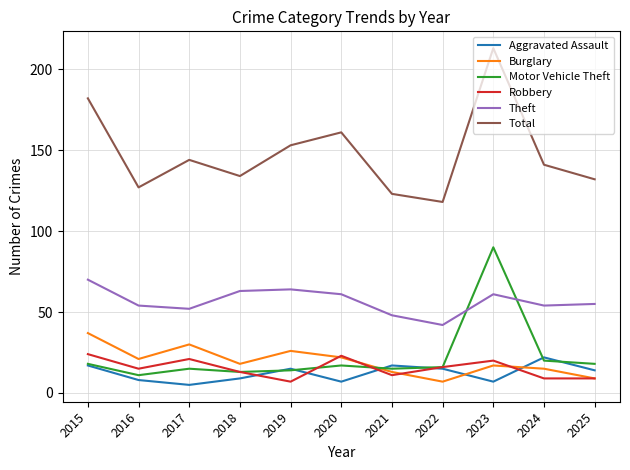

At which label does Motor Vehicle Theft first exceed 16?

2015